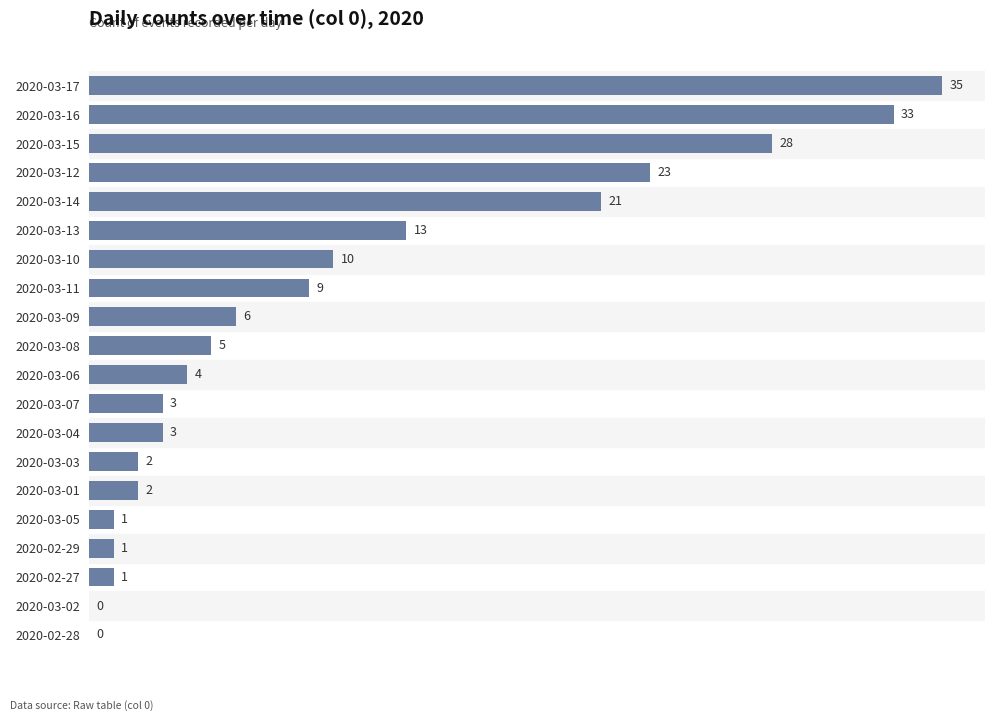

What is the sum of the values at 2020-03-01 and 2020-02-29?

3